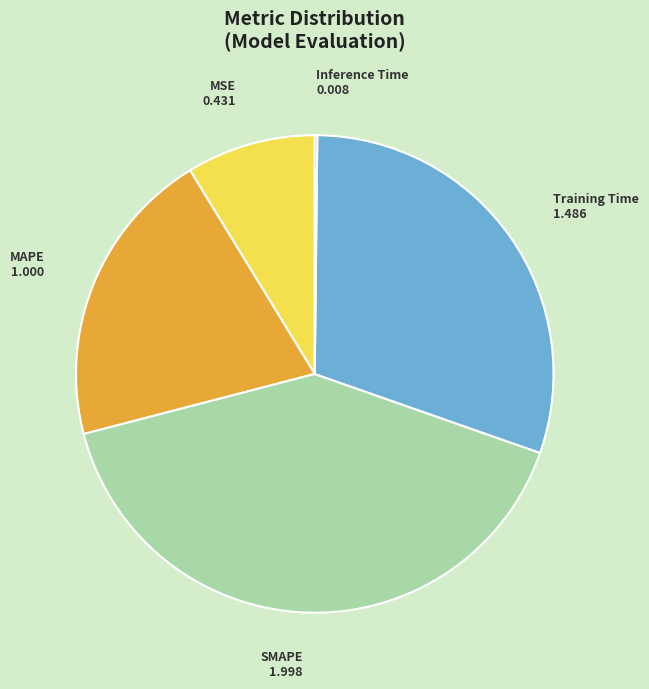

What is the largest slice in the pie chart?

SMAPE